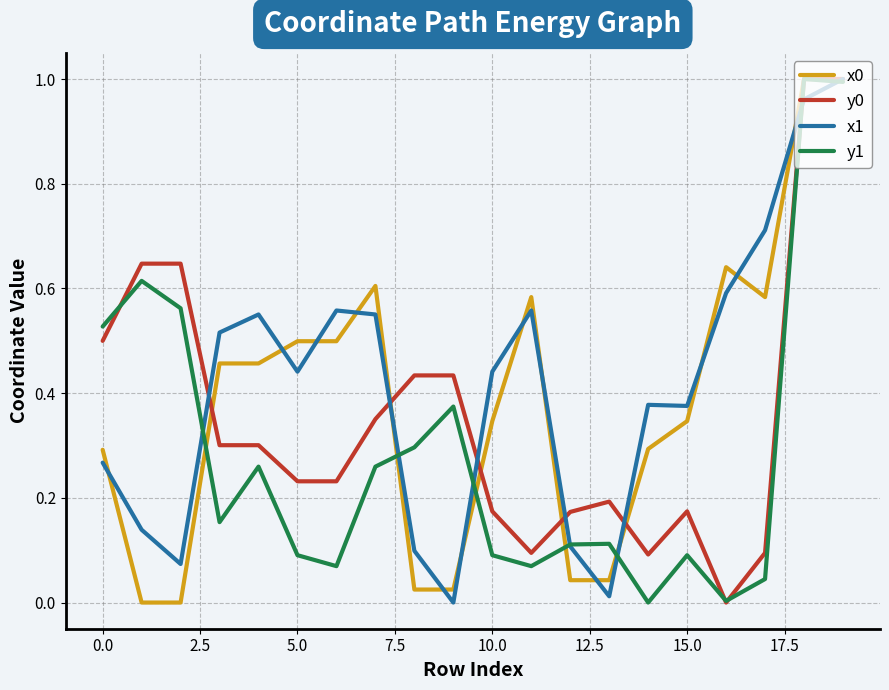

Does the chart have visible grid lines?

Yes